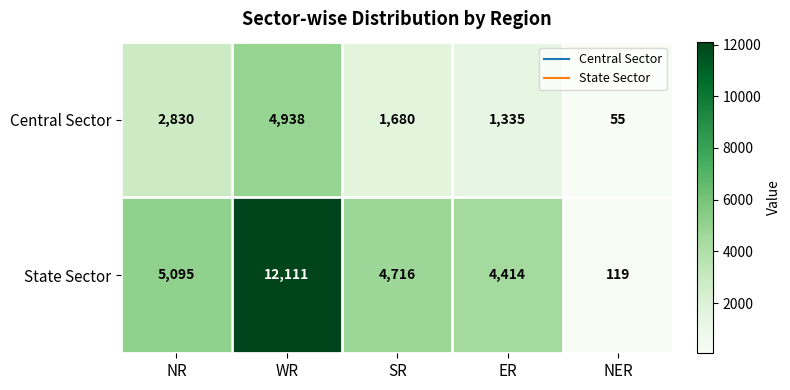

Rank the series by their average value, from lowest to highest.

Central Sector, State Sector